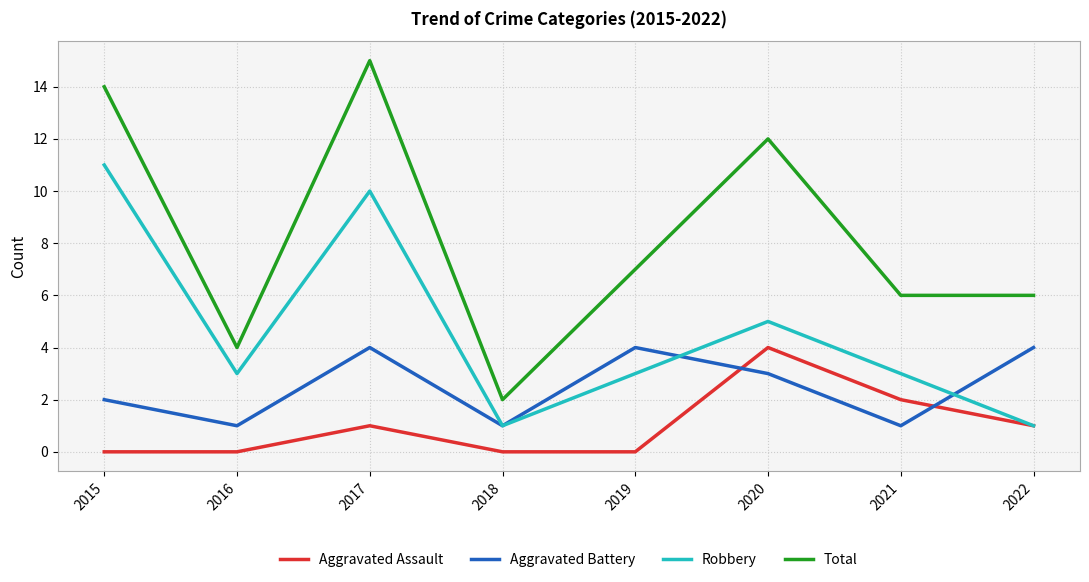

What are all the series names shown in the legend?

Aggravated Assault, Aggravated Battery, Robbery, Total